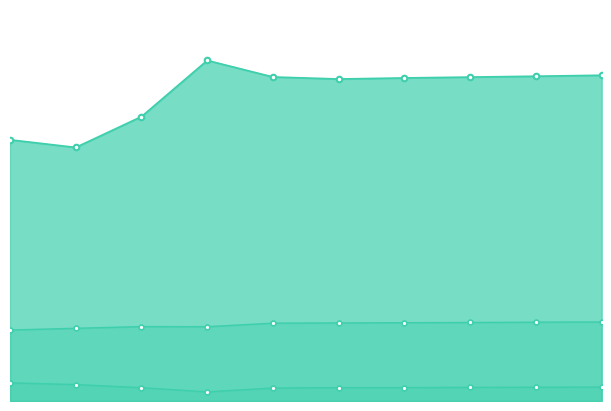

Reading right to left, list all the values displayed in this chart.

Population: 2021=3033	2020=3024	2019=3016	2018=3008	2017=2998	2016=3017	2015=3171	2014=2648	2013=2361	2012=2432
Working_Fulltime: 2021=736	2020=734	2019=731	2018=729	2017=727	2016=725	2015=692	2014=693	2013=677	2012=661
Poverty: 2021=130	2020=128	2019=127	2018=125	2017=124	2016=121	2015=85	2014=124	2013=153	2012=169